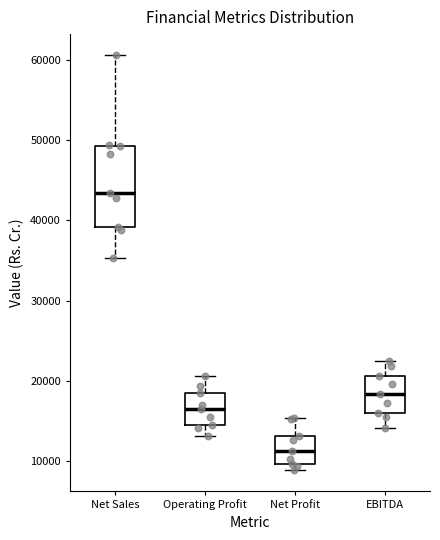

Which box has the highest median line?

Net Sales